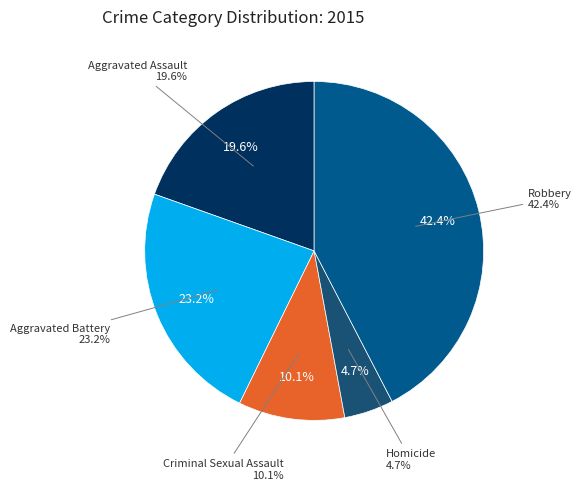

Which slice is the smallest?

Homicide